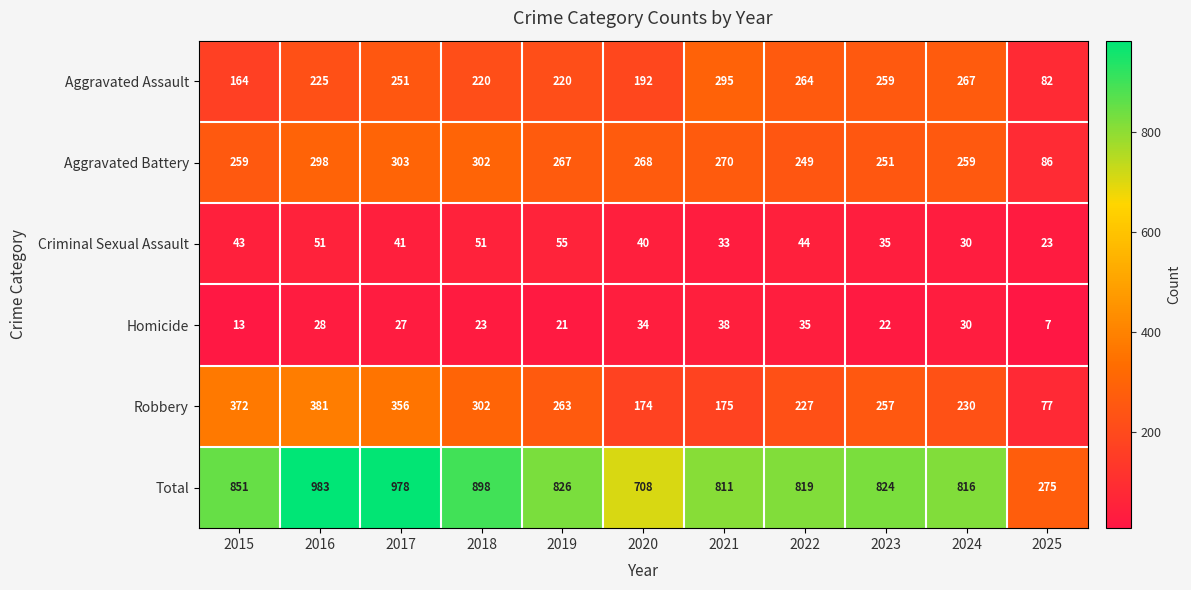

Which series changed the most between 2016 and 2022?

Total